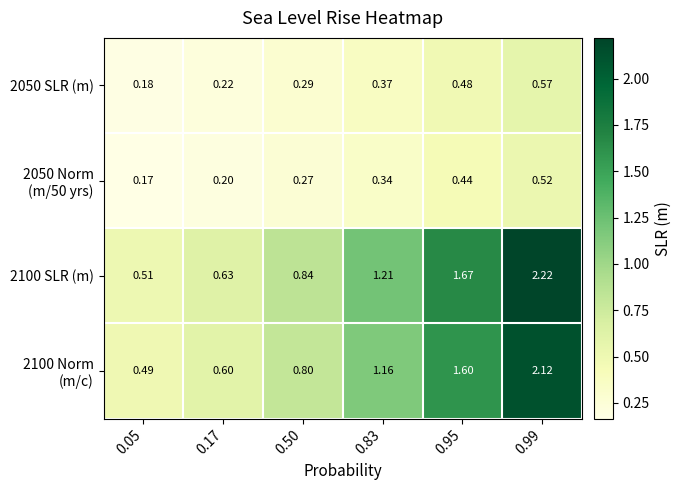

Is the value of 2100 SLR (m) at 0.99 greater than the value of 2050 SLR (m) at 0.83?

Yes